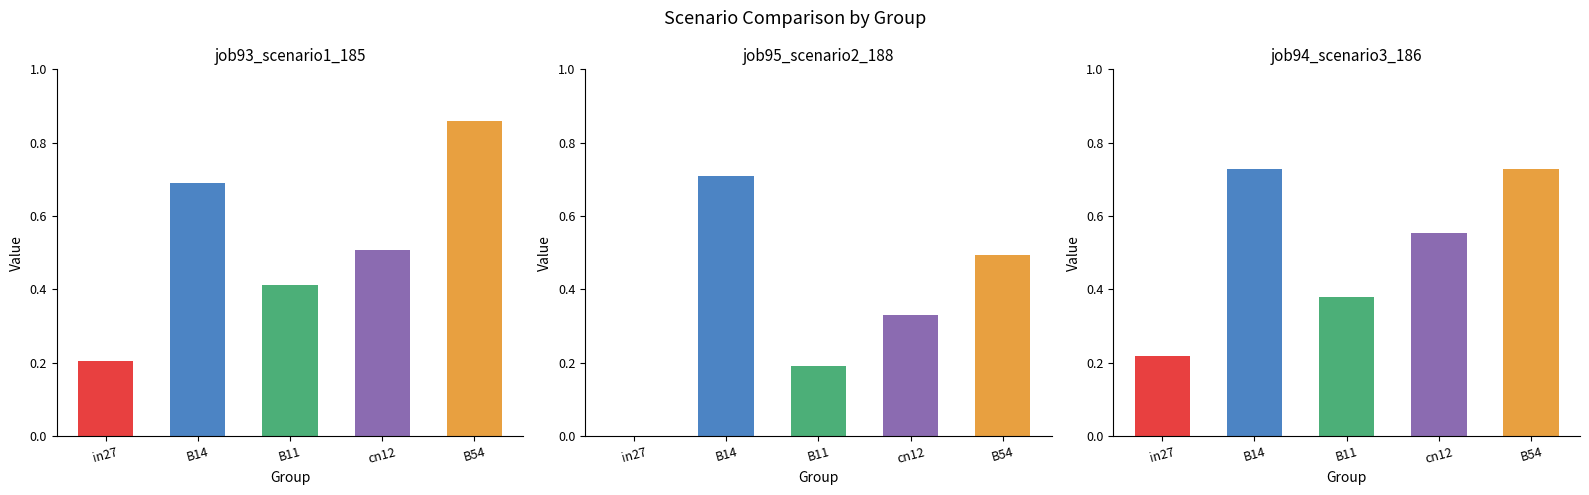

At which label does job95_scenario2_188 reach its peak?

B14